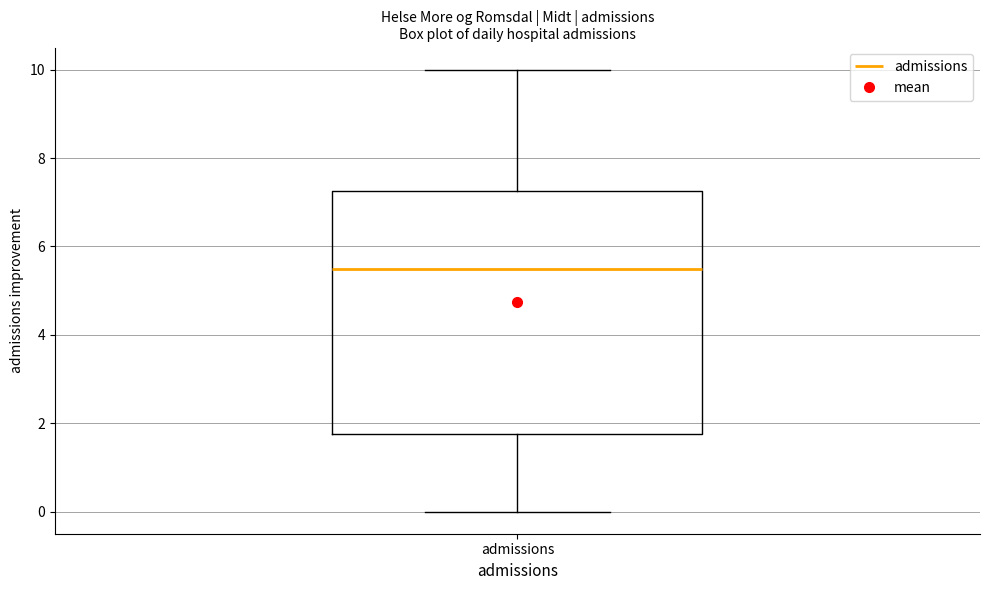

Transcribe this box plot: give where the median line is, the range the box spans, and where the two whiskers end, as read against the y-axis. The values are not printed on the chart, so give them approximately, as read against the axis.

median 5.6, box 1.8 to 7.2, whiskers 0.0 to 10.0